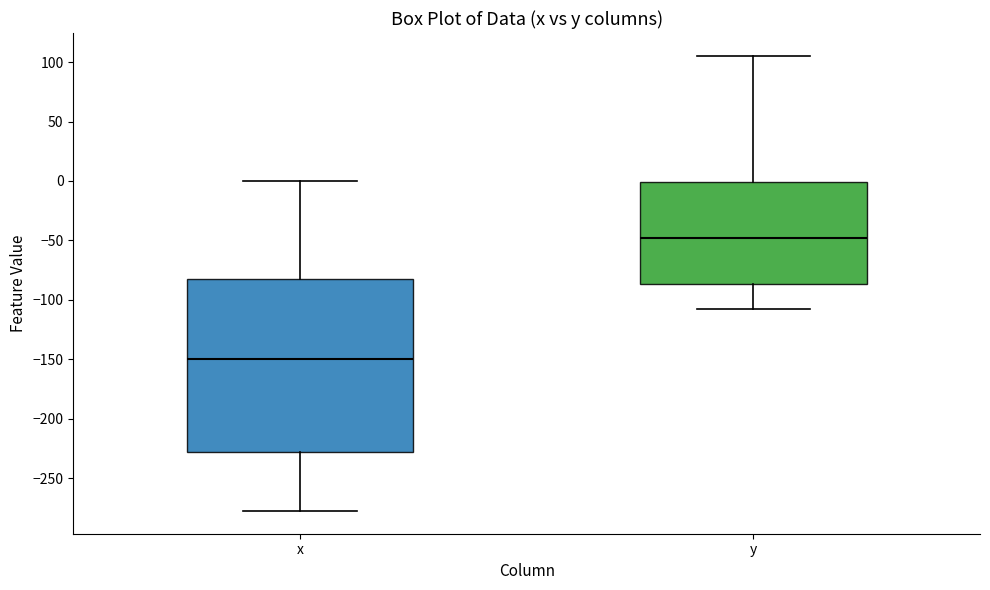

Where does the lower whisker of the box for x end on the y-axis? The values are not printed on the chart, so give them approximately, as read against the axis.

-275